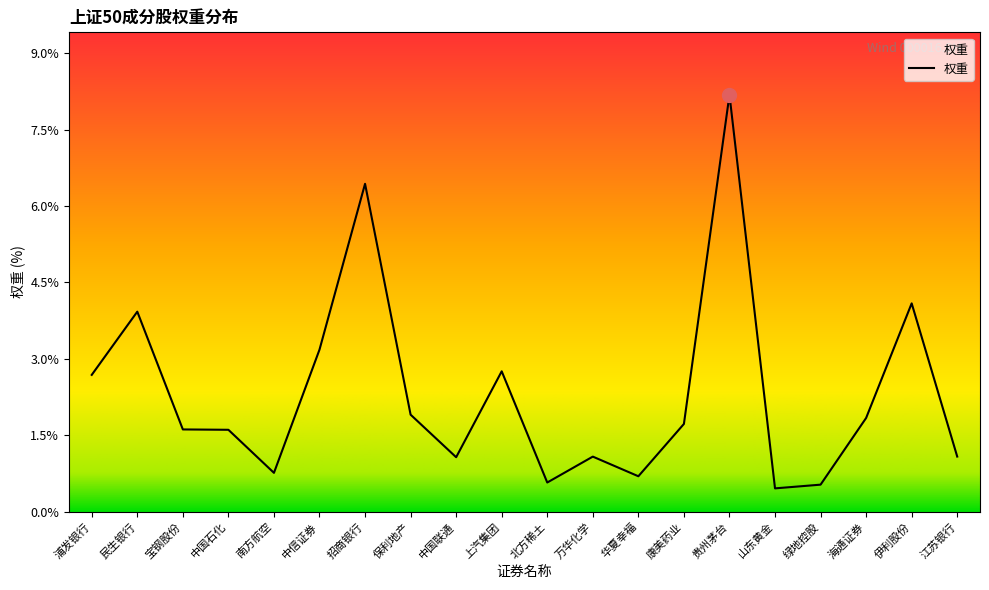

What position from the right is 中国石化?

17